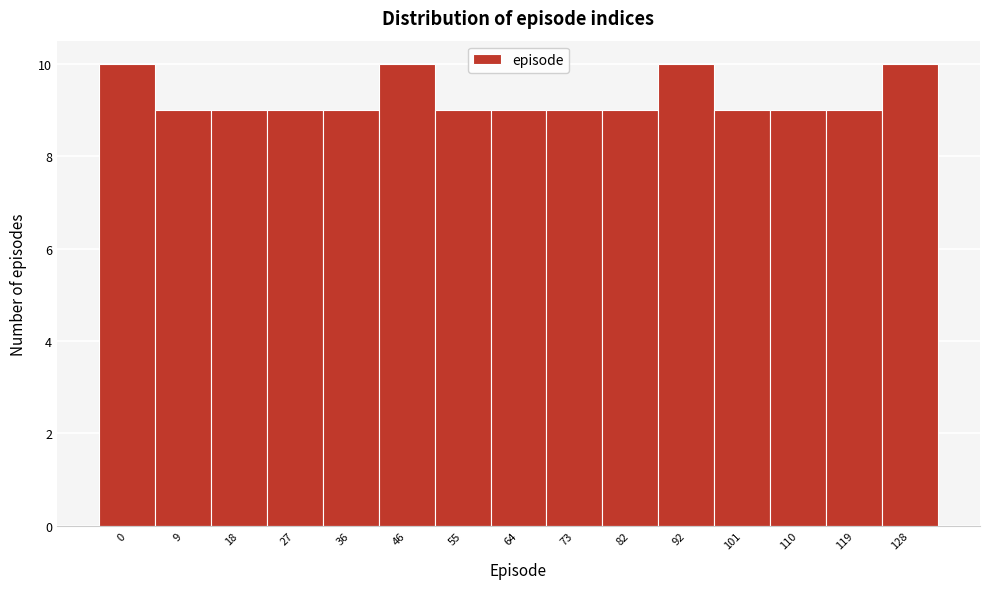

Reading left to right, extract all data points from this chart.

0=10	9=9	18=9	27=9	36=9	46=10	55=9	64=9	73=9	82=9	92=10	101=9	110=9	119=9	128=10